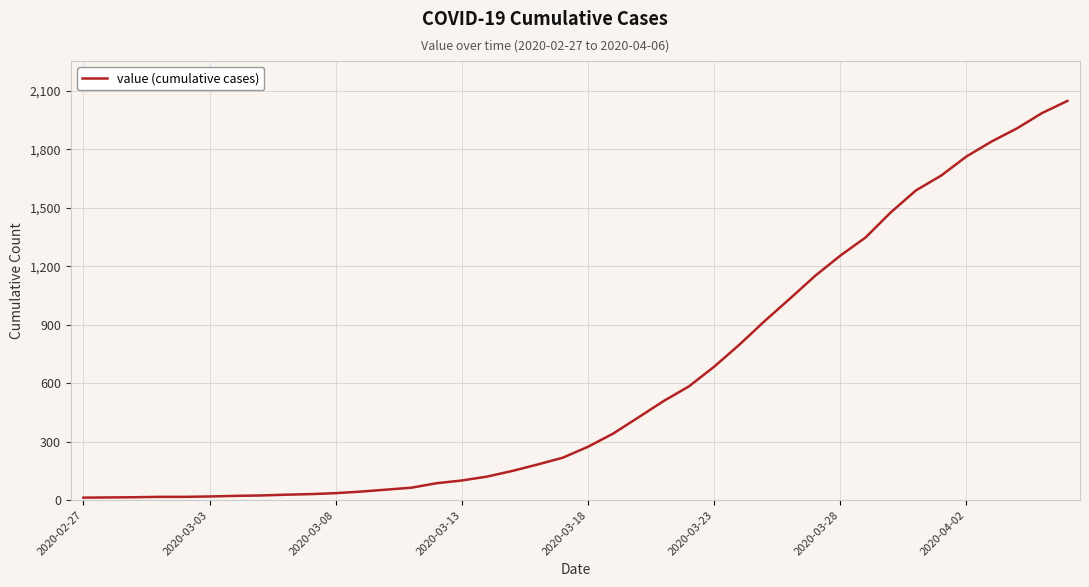

What is the maximum value shown in the chart?

2049